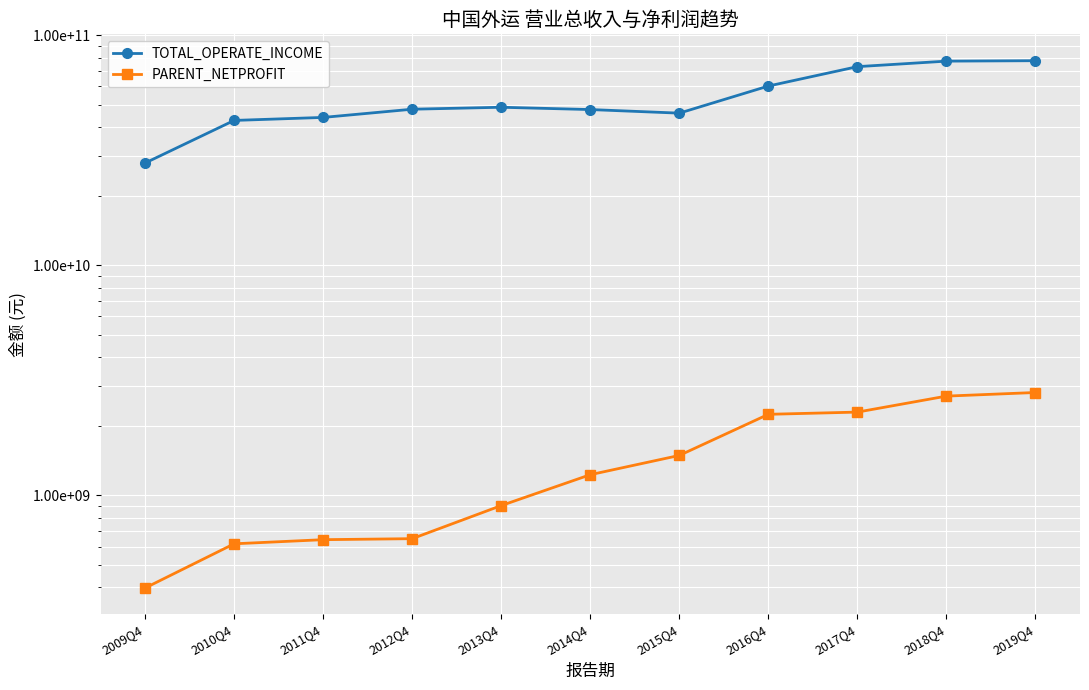

What is the value of the PARENT_NETPROFIT point at the 1st from the left?

396225000.0